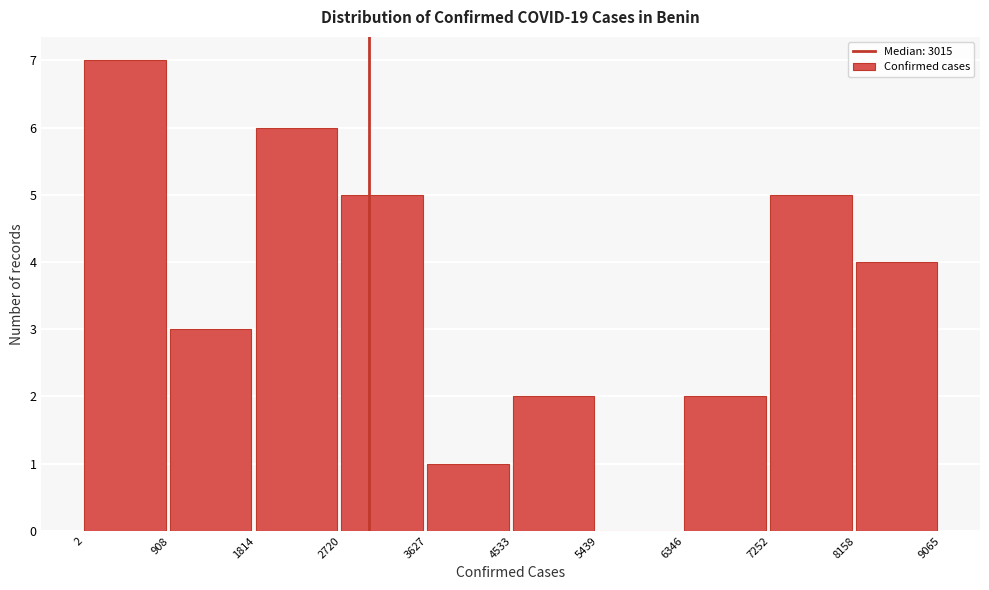

Reading left to right, transcribe this chart: for each bar, give the range it covers on the x-axis and its height. The values are not printed on the chart, so give them approximately, as read against the axis.

2 to 908: 7
908 to 1814: 3
1814 to 2720: 6
2720 to 3627: 5
3627 to 4533: 1
4533 to 5439: 2
5439 to 6346: 0
6346 to 7252: 2
7252 to 8158: 5
8158 to 9065: 4